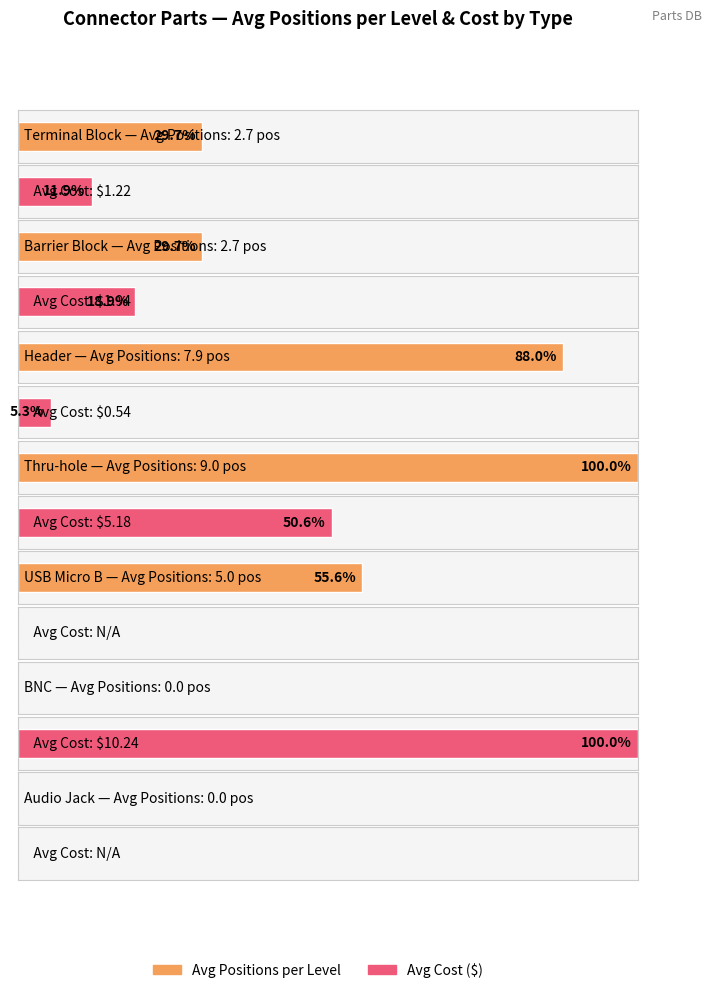

Between 1 and 4, which series saw the biggest shift?

Avg Positions per level